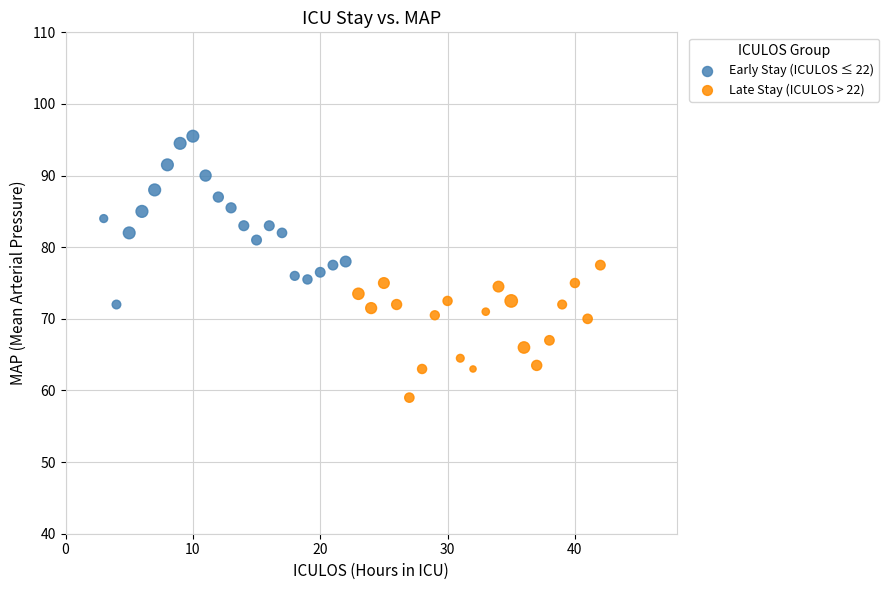

Which series contains the highest Y value?

Early Stay (ICULOS ≤ 22)